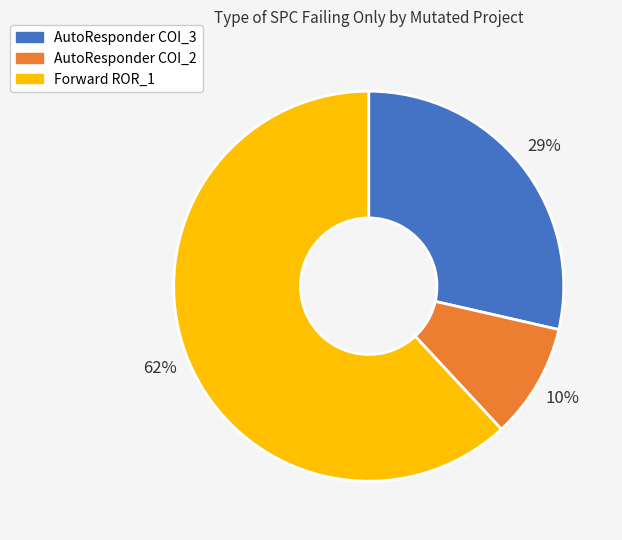

How many slices are in this pie chart?

3